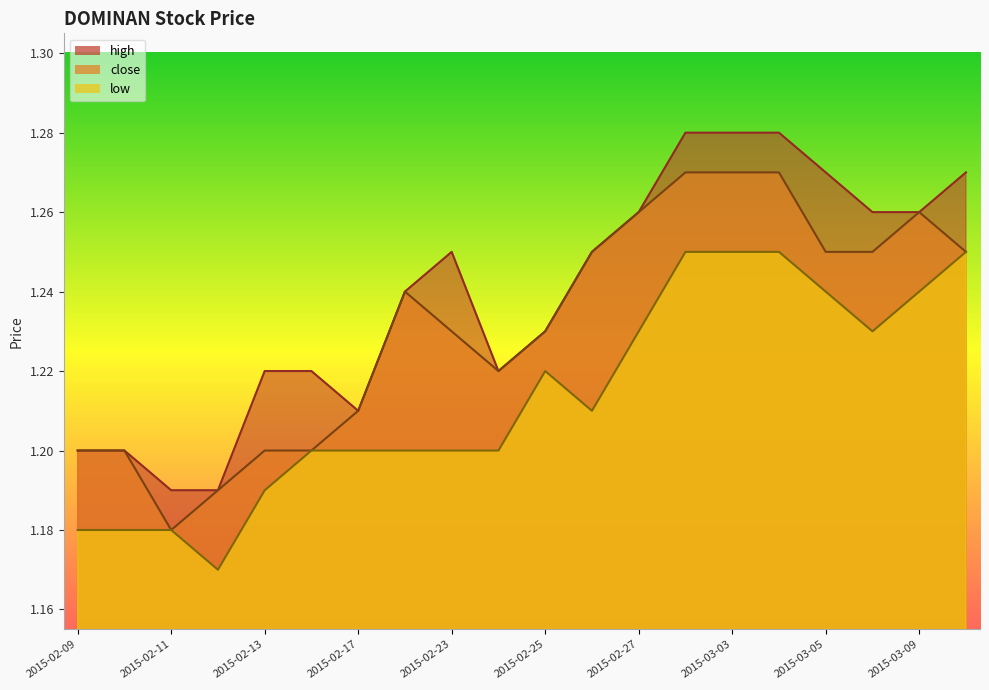

How many interior local valleys does the high series have?

2